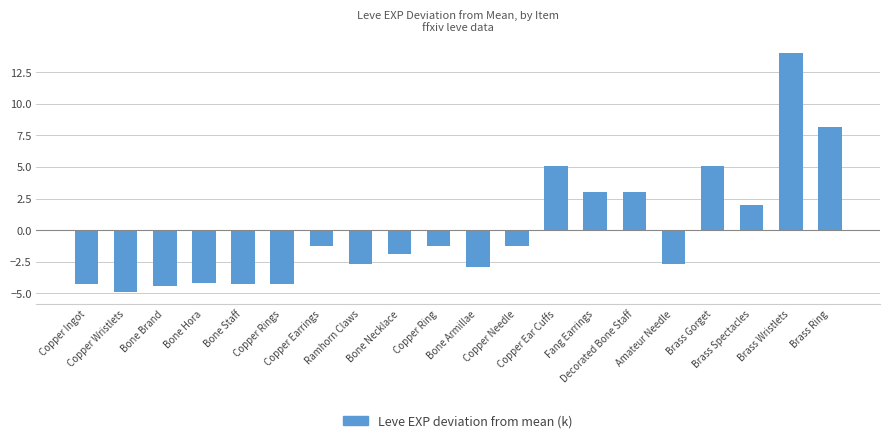

How many negative values are there?

13